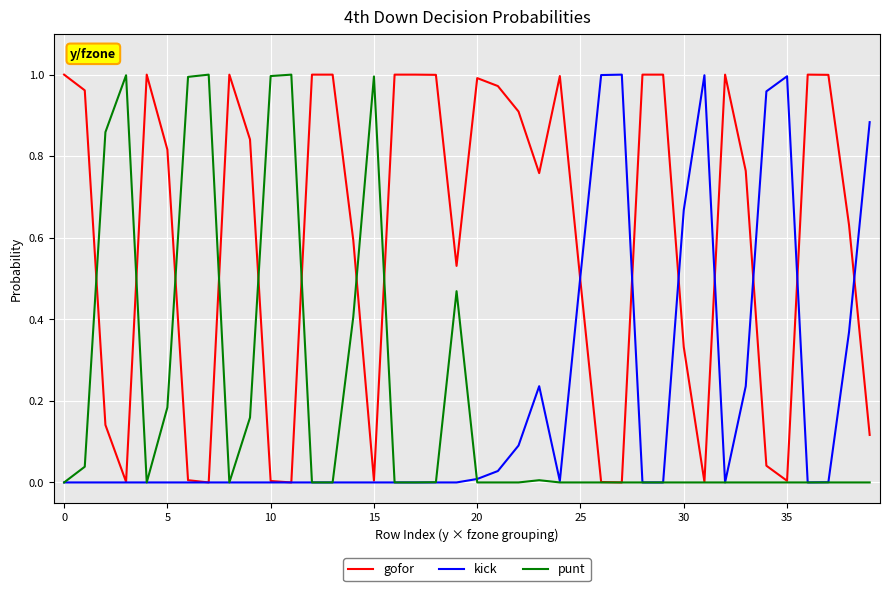

What are all the series names shown in the legend?

gofor, kick, punt